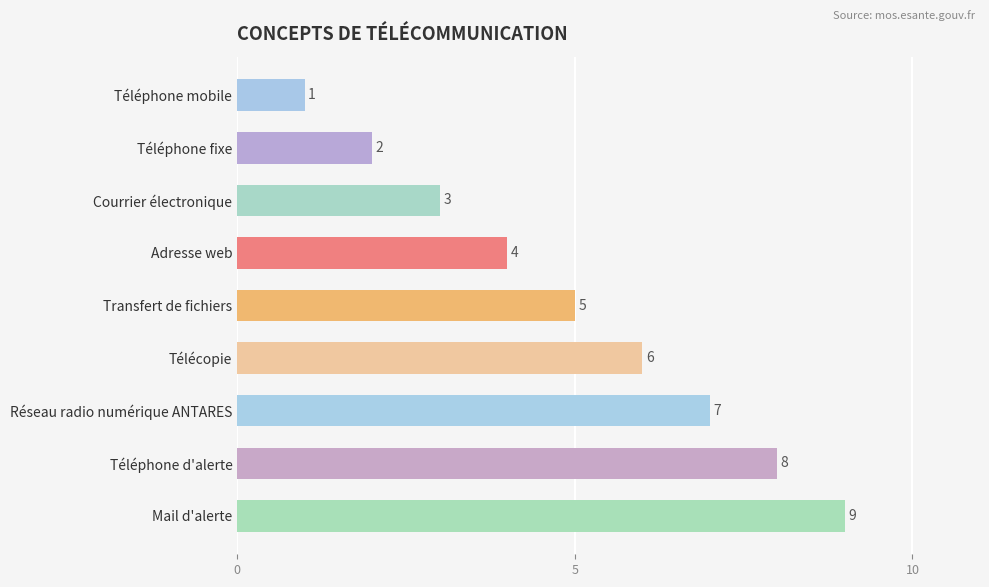

Does the chart contain stacked bars?

No